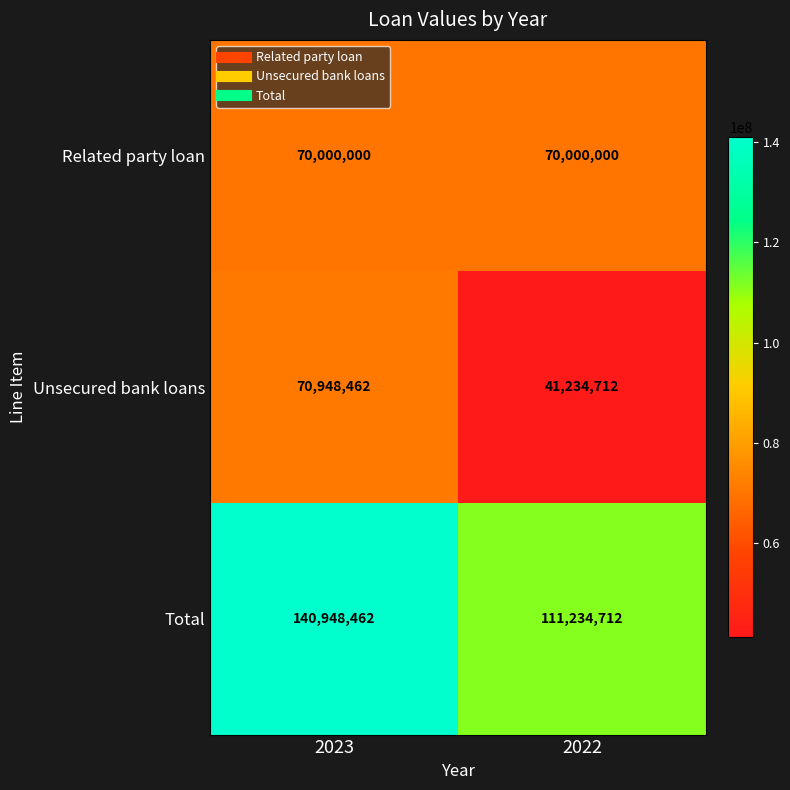

Count the number of categories in the chart.

2